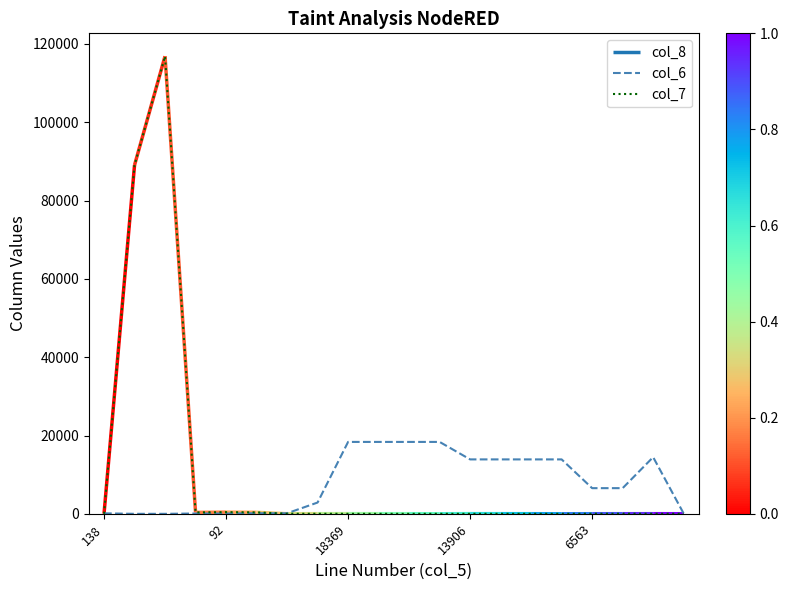

The value of col_6 at 13906 is 20464. True or false?

False